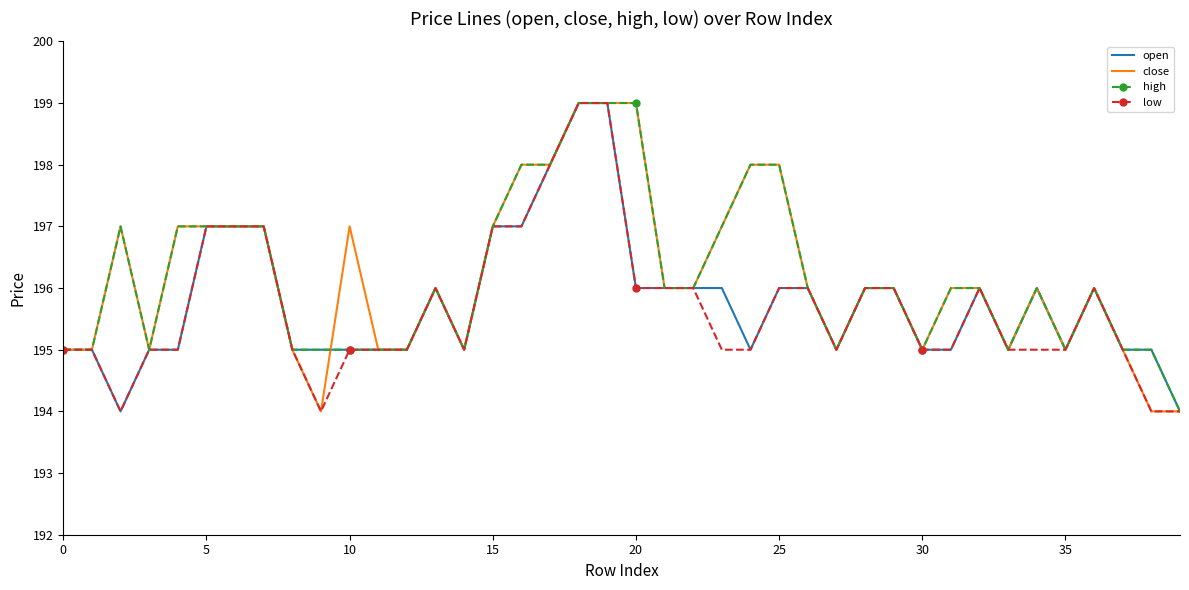

What is the lowest value of the low series?

194